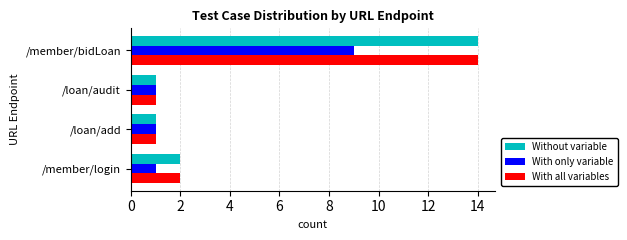

What is the highest value of the With all variables series?

14